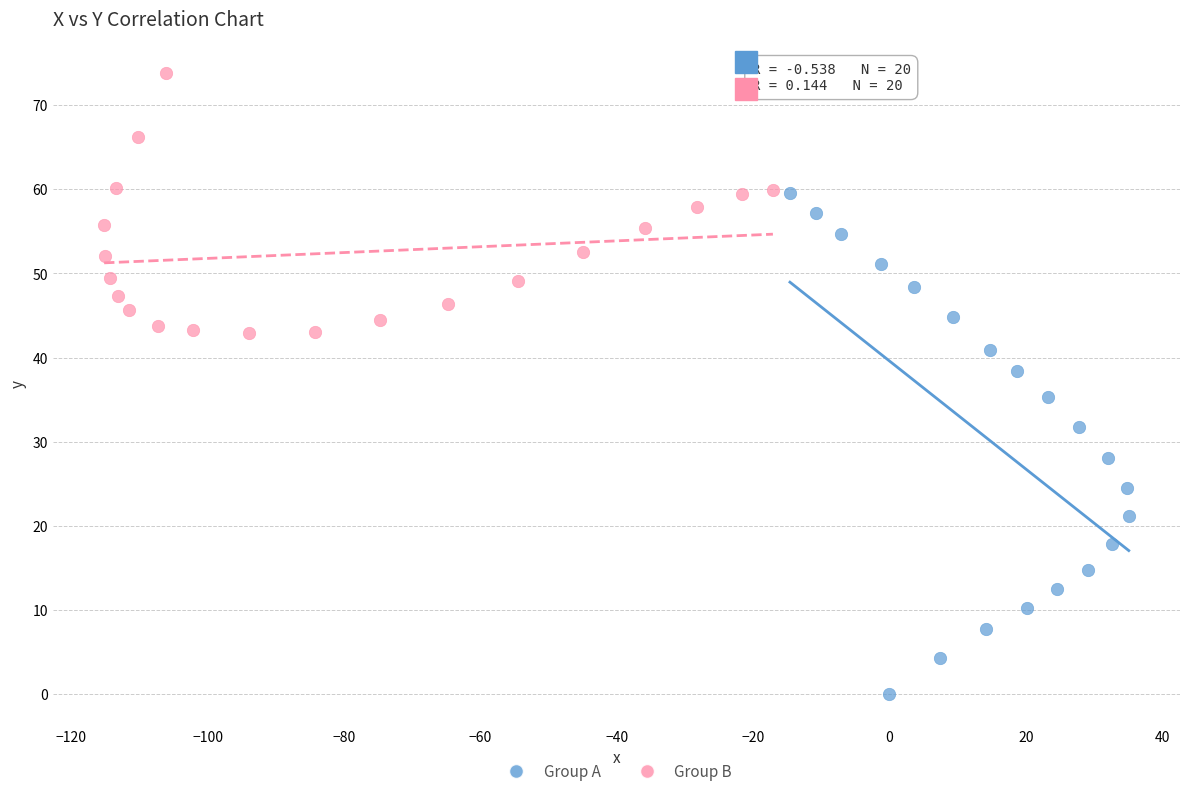

What are all the series names shown in the legend?

Group A, Group B